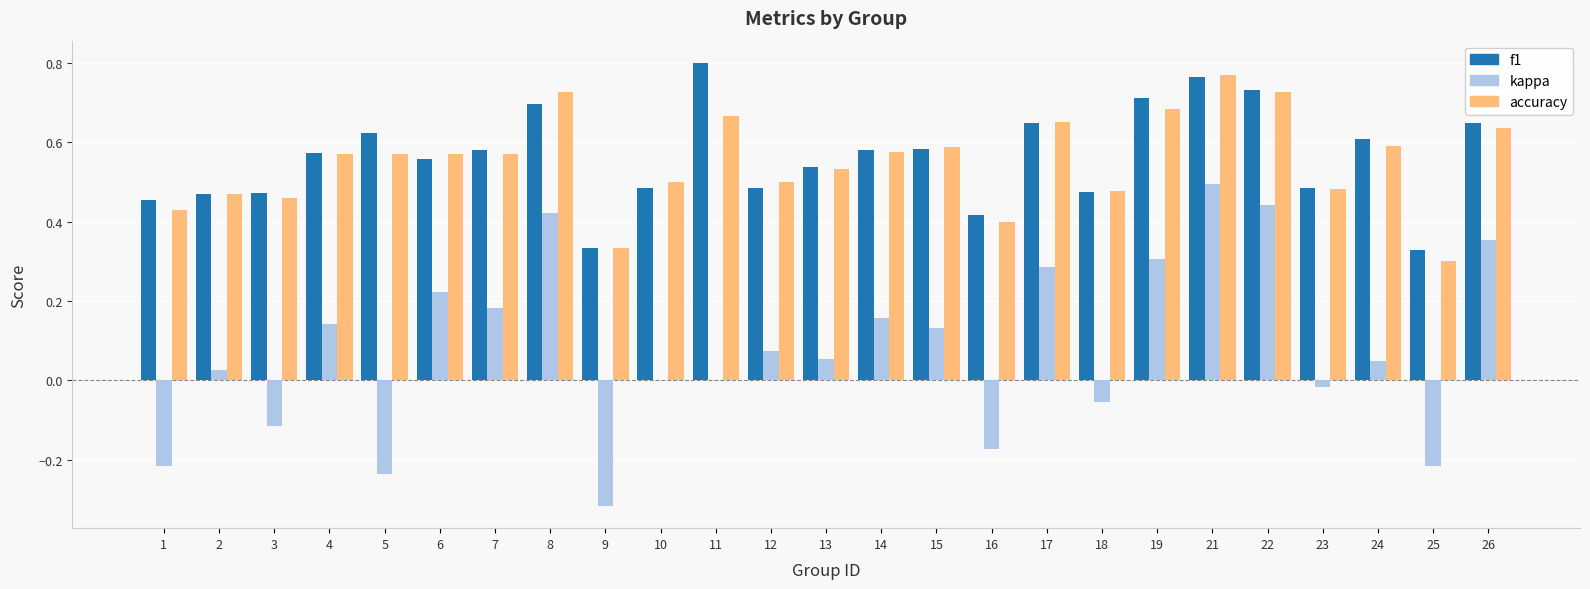

At which label does kappa reach its peak?

21